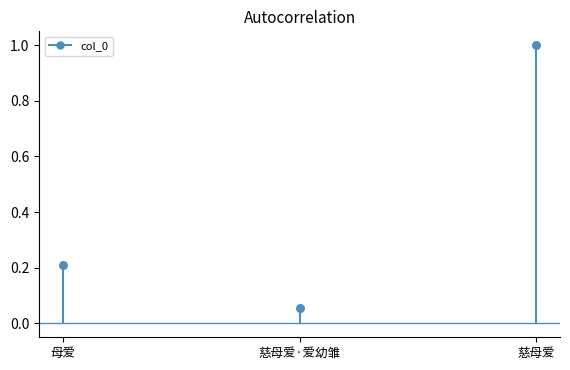

What is the average Y value?

0.4